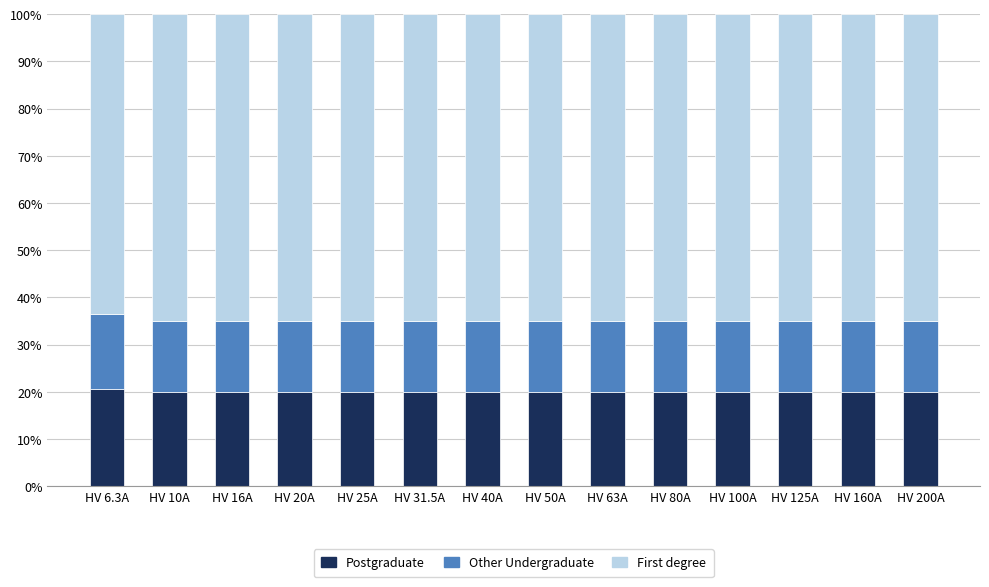

What is the average value of the Postgraduate series?

20.0